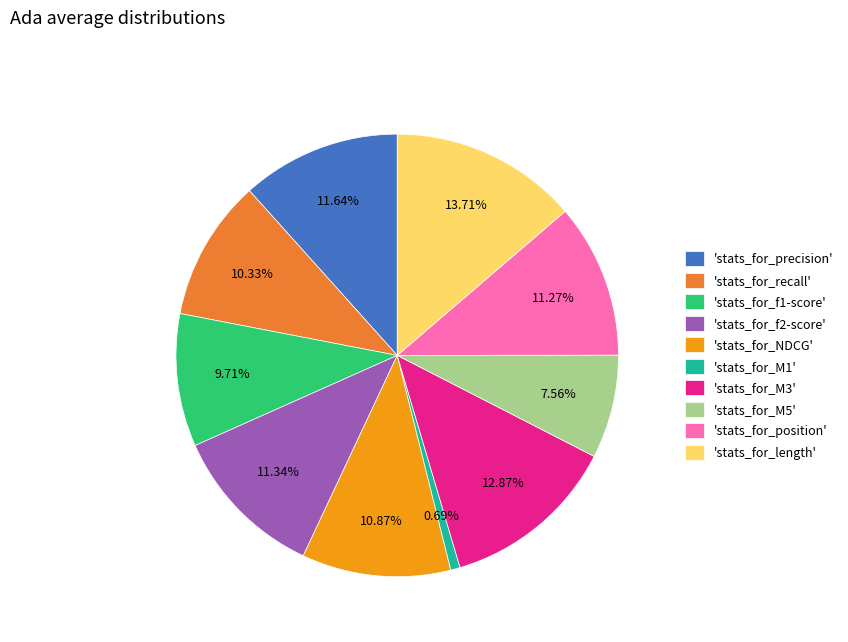

Which has a higher value, 'stats_for_recall' or 'stats_for_length'?

'stats_for_length'